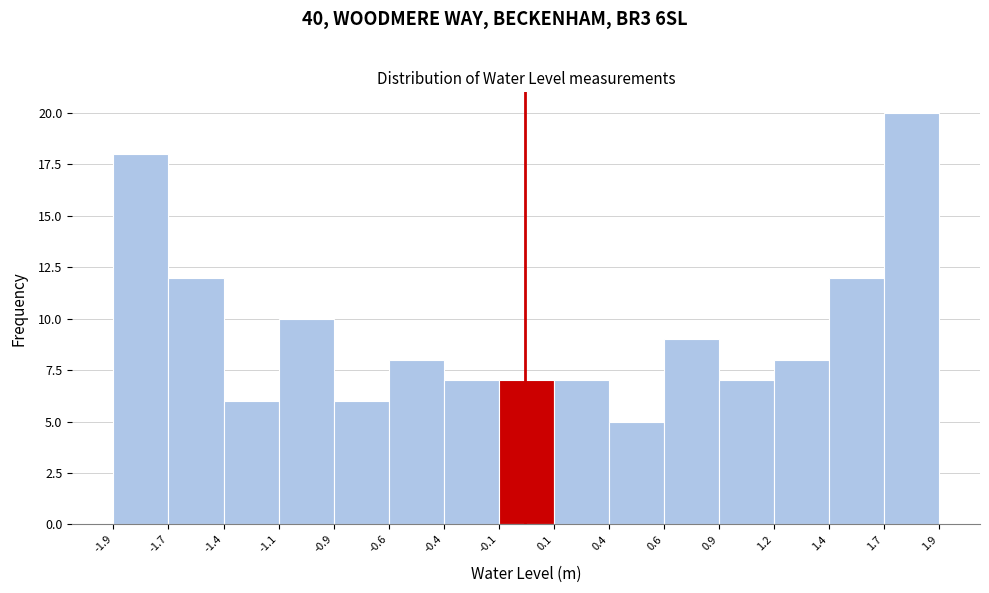

Reading right to left, extract all data points from this chart.

1.7=20	1.4=12	1.2=8	0.9=7	0.6=9	0.4=5	0.1=7	-0.1=7	-0.4=7	-0.6=8	-0.9=6	-1.1=10	-1.4=6	-1.7=12	-1.9=18